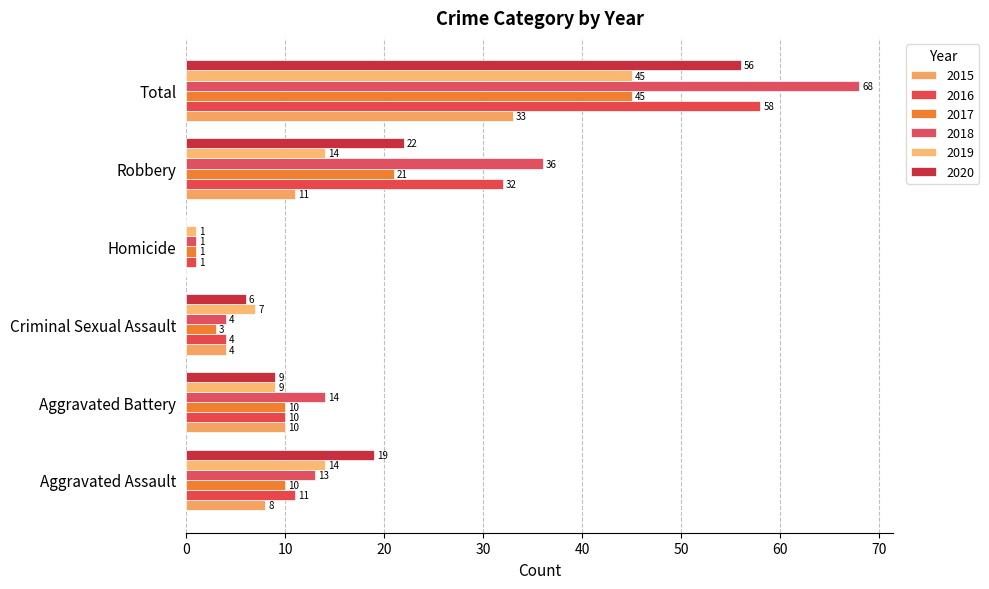

How many positive values does the 2020 series have?

5